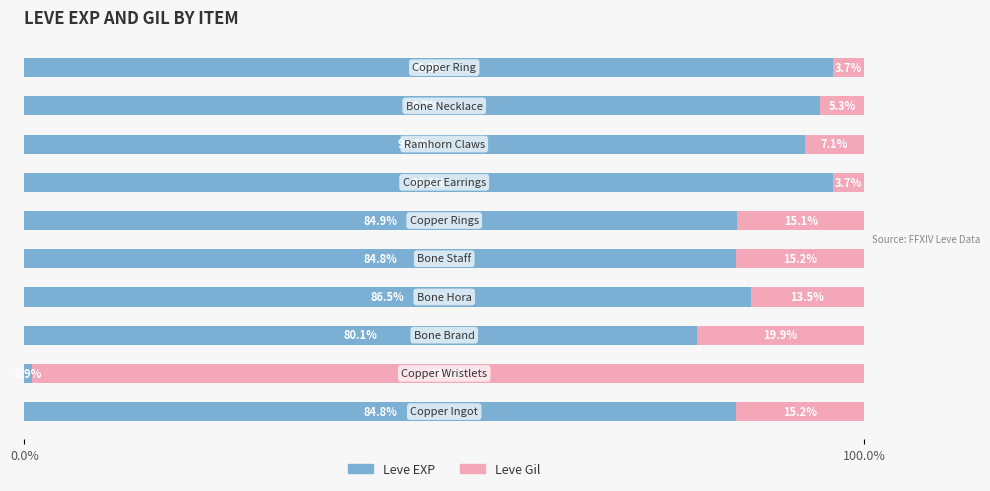

What is the highest value of the Leve EXP series?

96.3